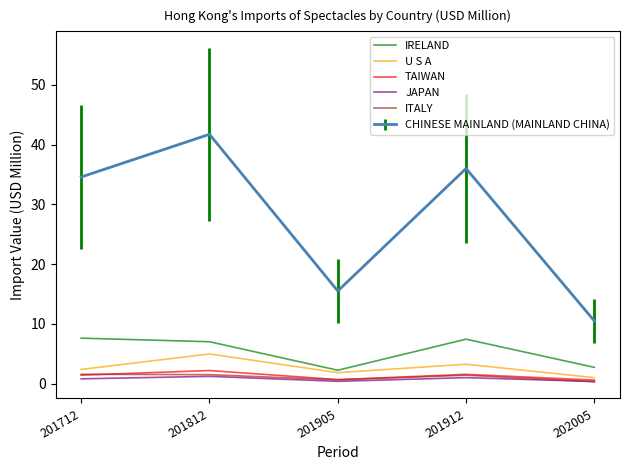

At how many categories does at least one series exceed 0?

5